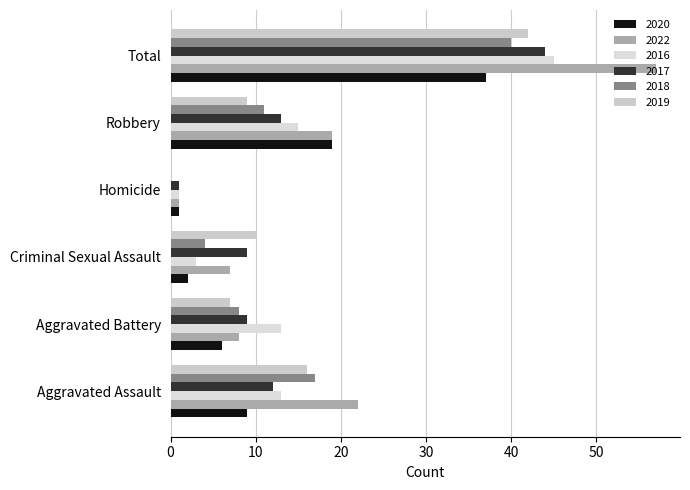

At which category does the chart reach its peak across all series?

Total